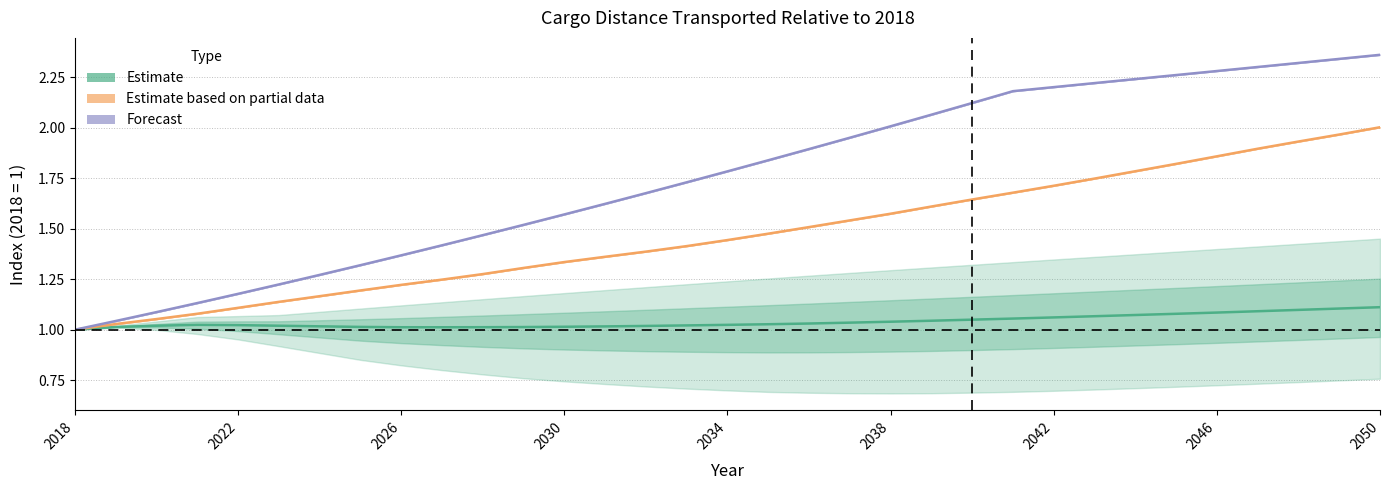

Which label corresponds to the smallest value in the chart?

2018